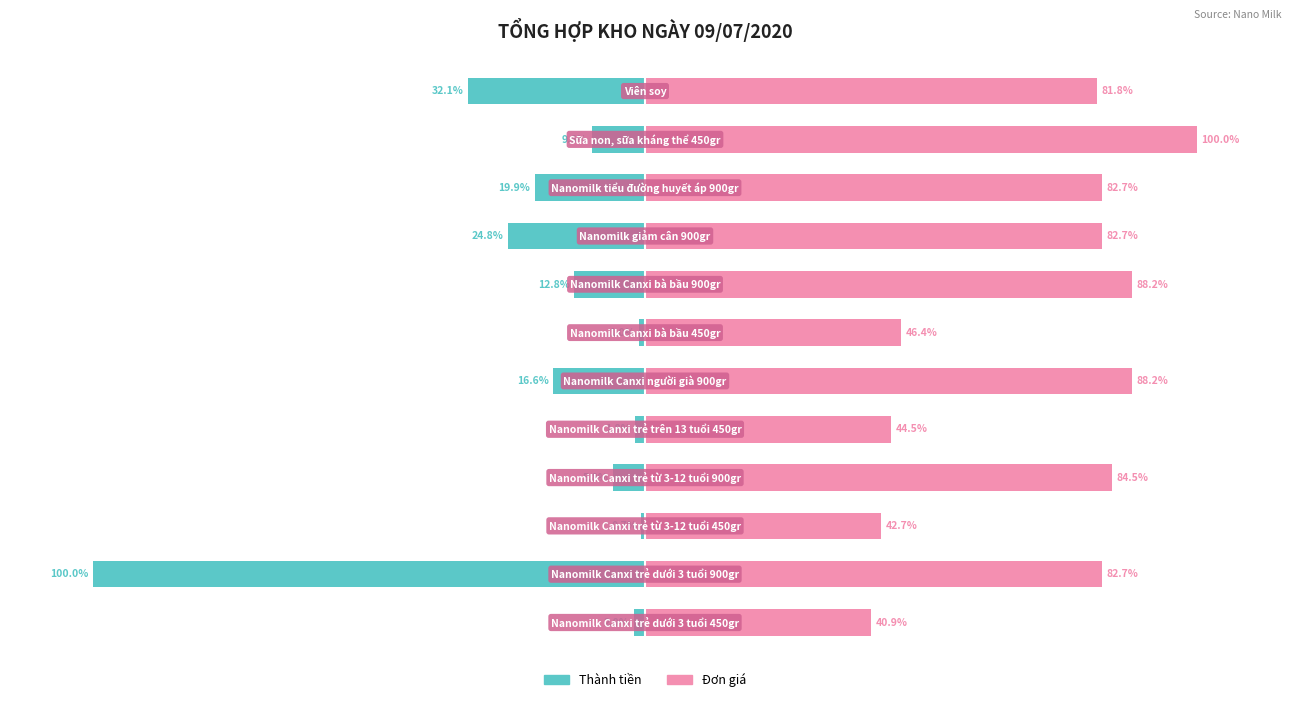

What is the maximum value shown in the chart?

100.0